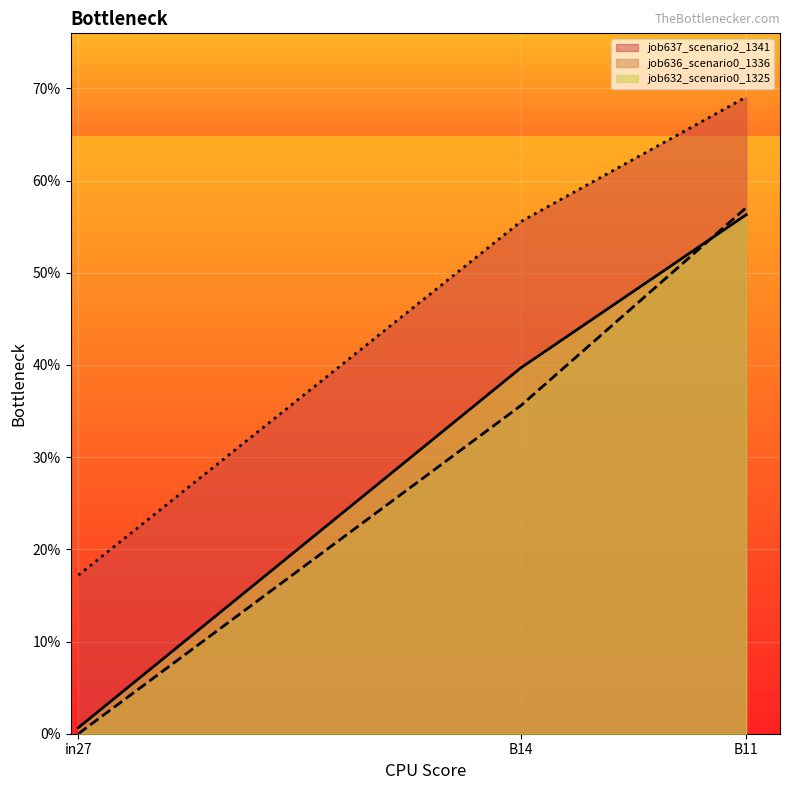

What is the sum of the job632_scenario0_1325 values at B11 and in27?

0.6